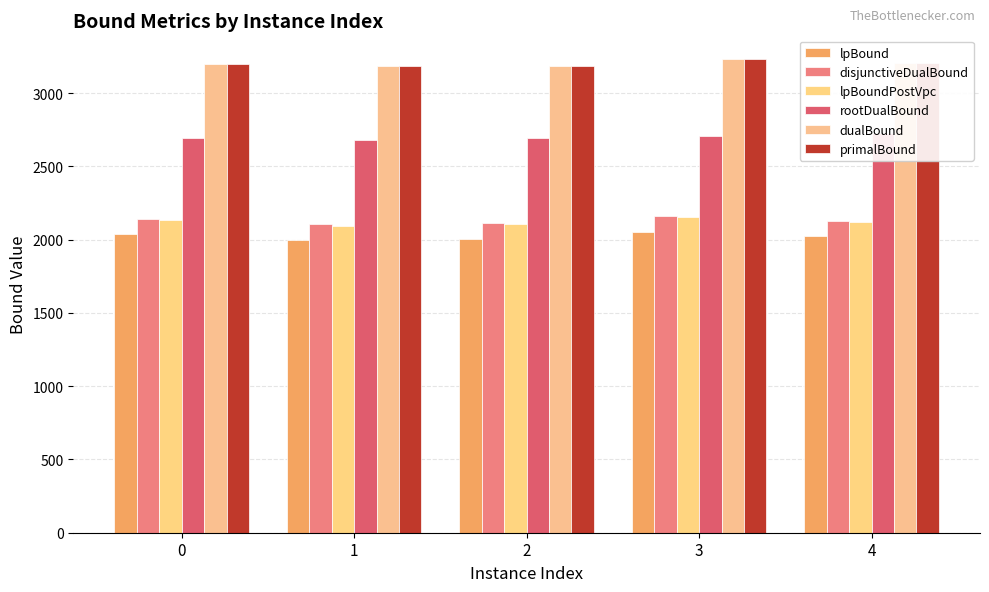

The value of disjunctiveDualBound at 0 is 1120.7. True or false?

False